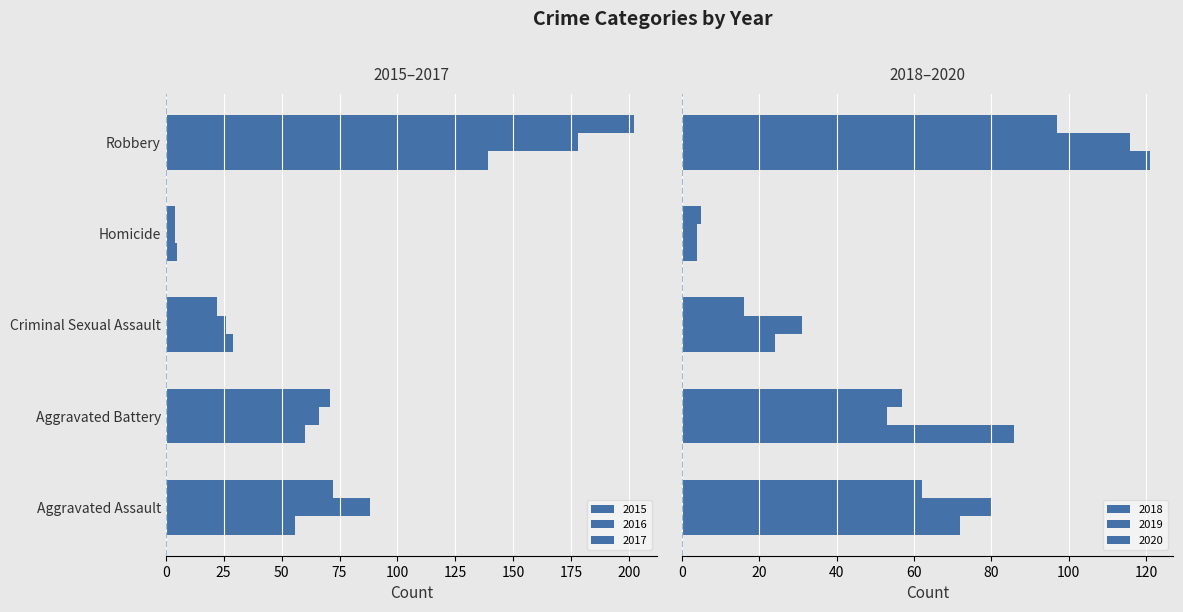

True or false: 2020 has a value of 154 at Robbery.

False